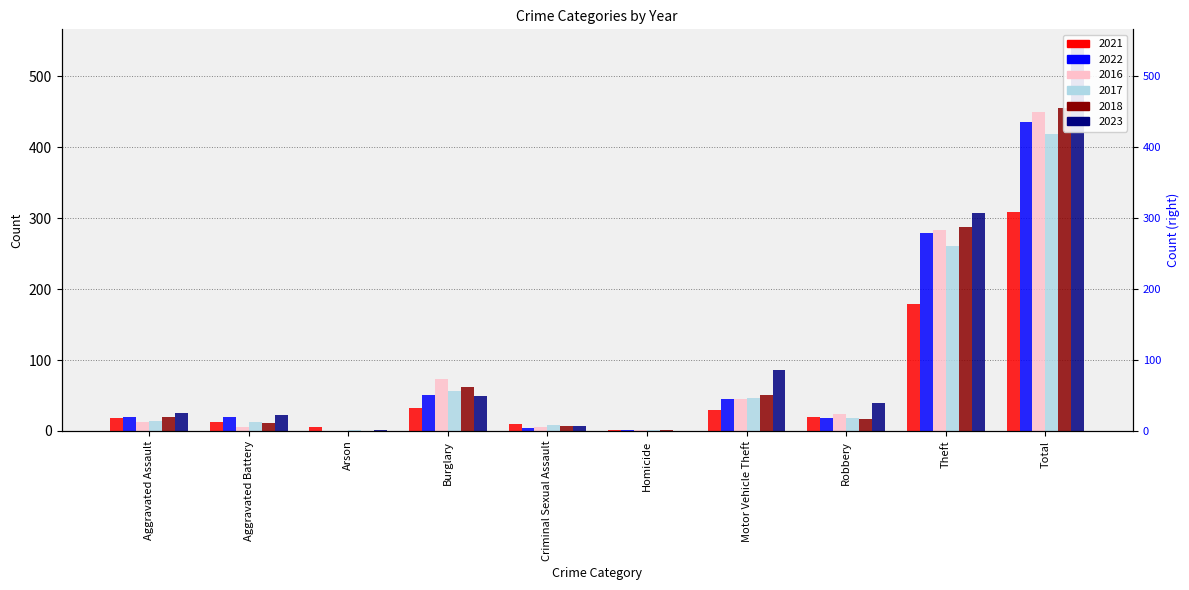

What is the total value across all series at Homicide?

5